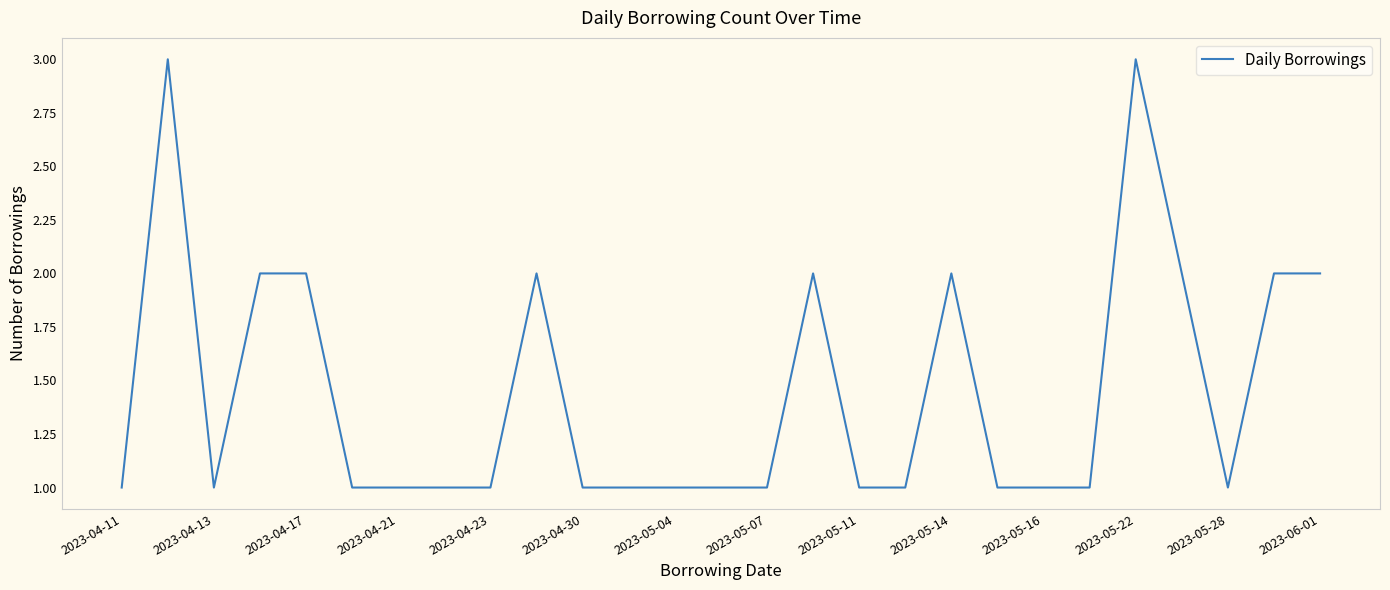

What is the greatest value displayed?

3